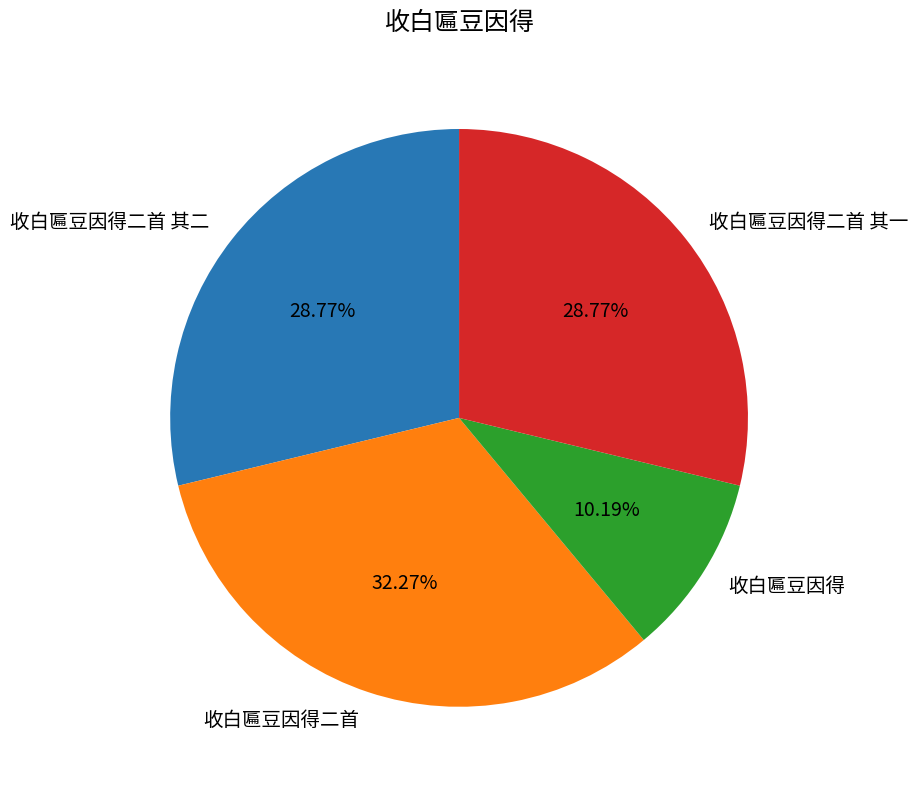

Do 收白匾豆因得二首 其二 and 收白匾豆因得 together represent more than half of the pie?

No